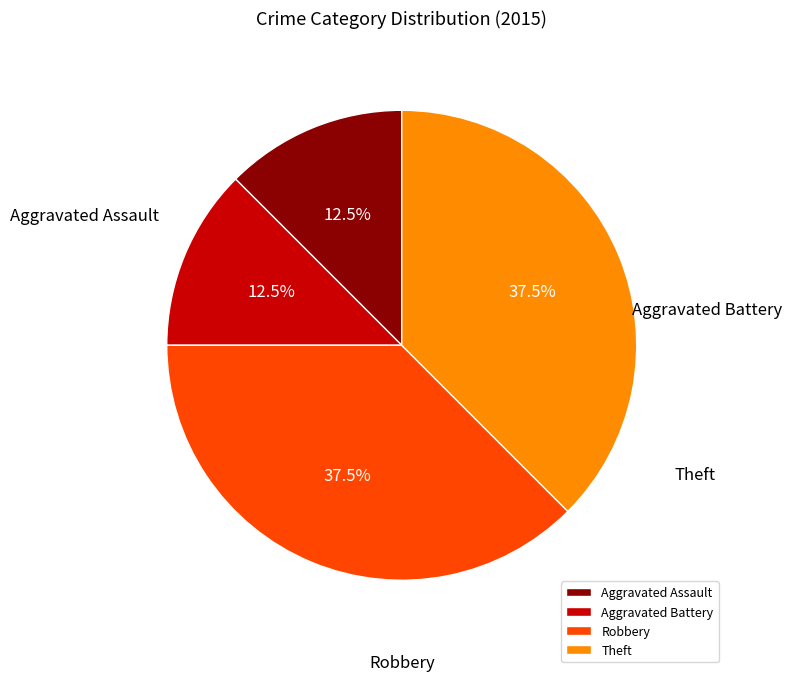

To the nearest percent, what is the average slice percentage?

25%